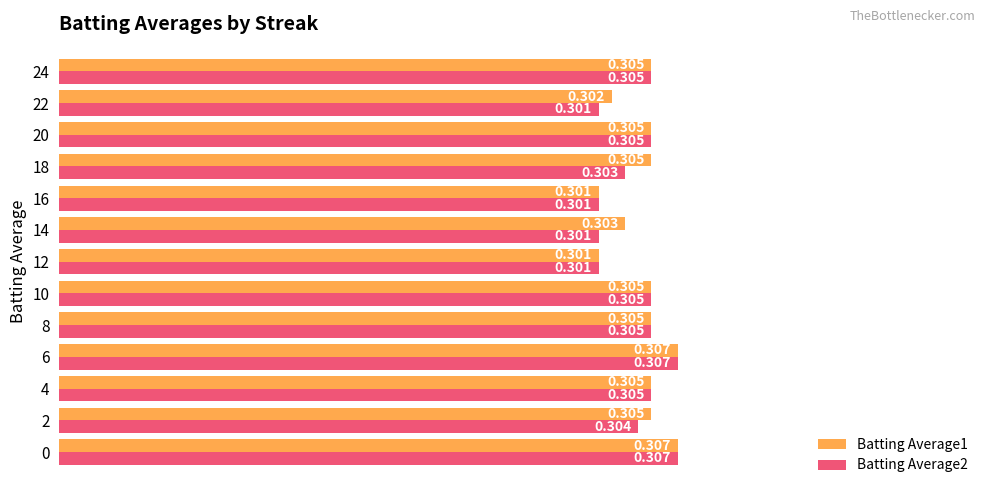

Is the value of Batting Average1 at 6 greater than the value of Batting Average2 at 2?

Yes